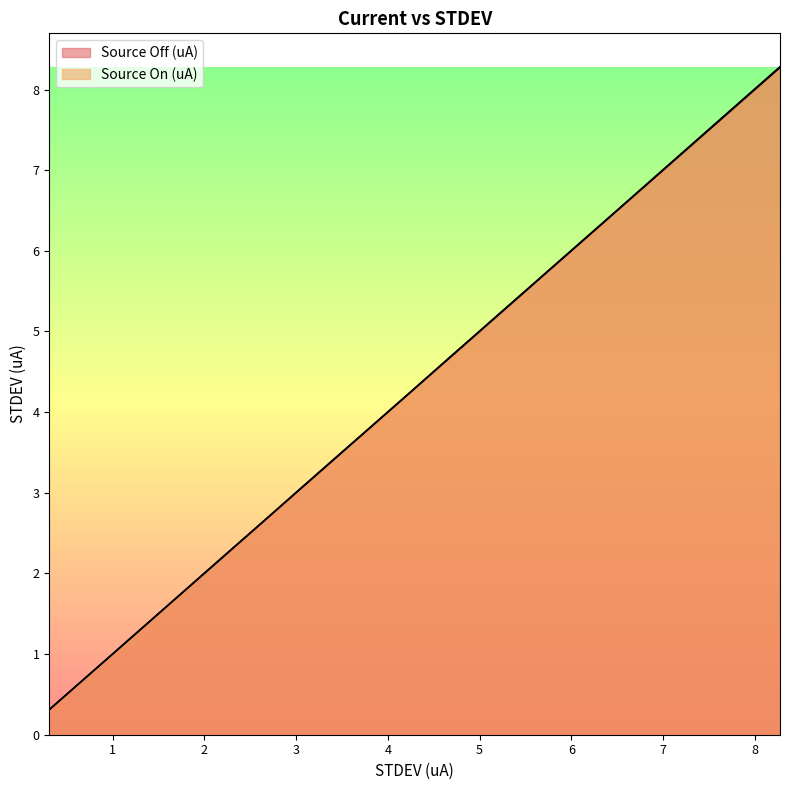

At which label is Source On (uA) closest to 4?

3.824219